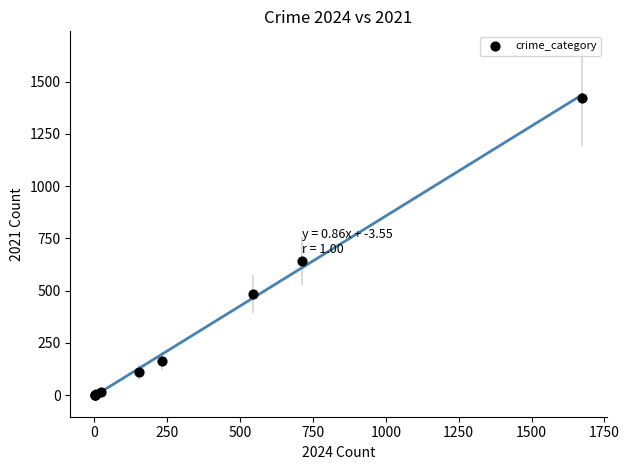

What Y value in the scatter plot is closest to 712?

642